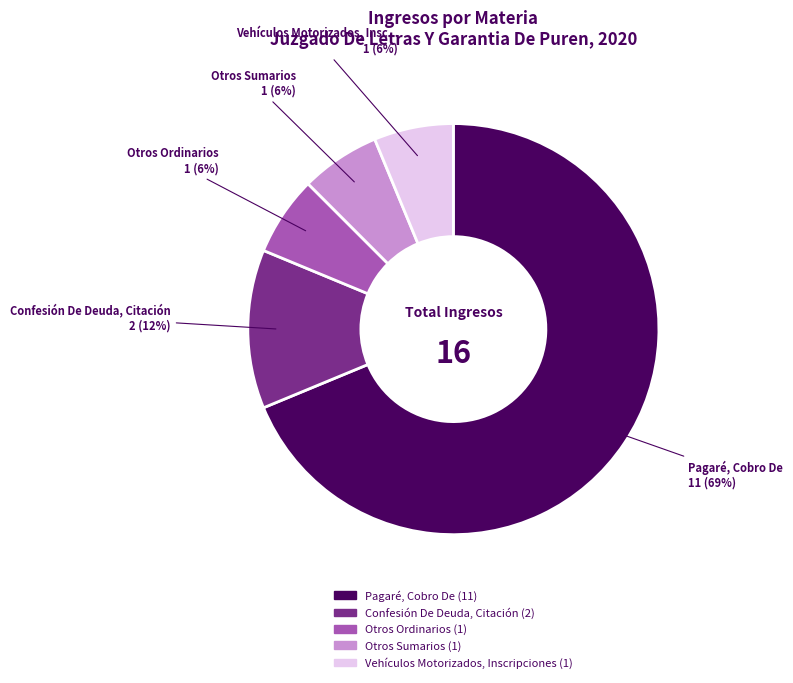

Does Confesión De Deuda, Citación represent more than half of the total?

No